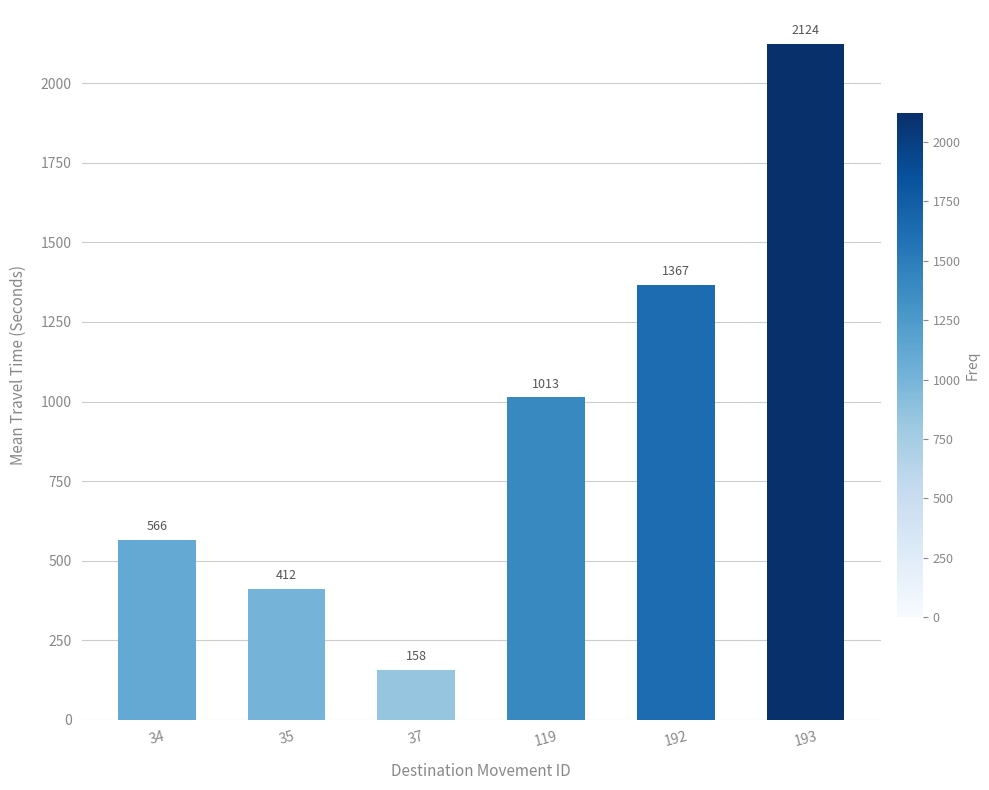

What is the value of the 1st bar from the left?

566